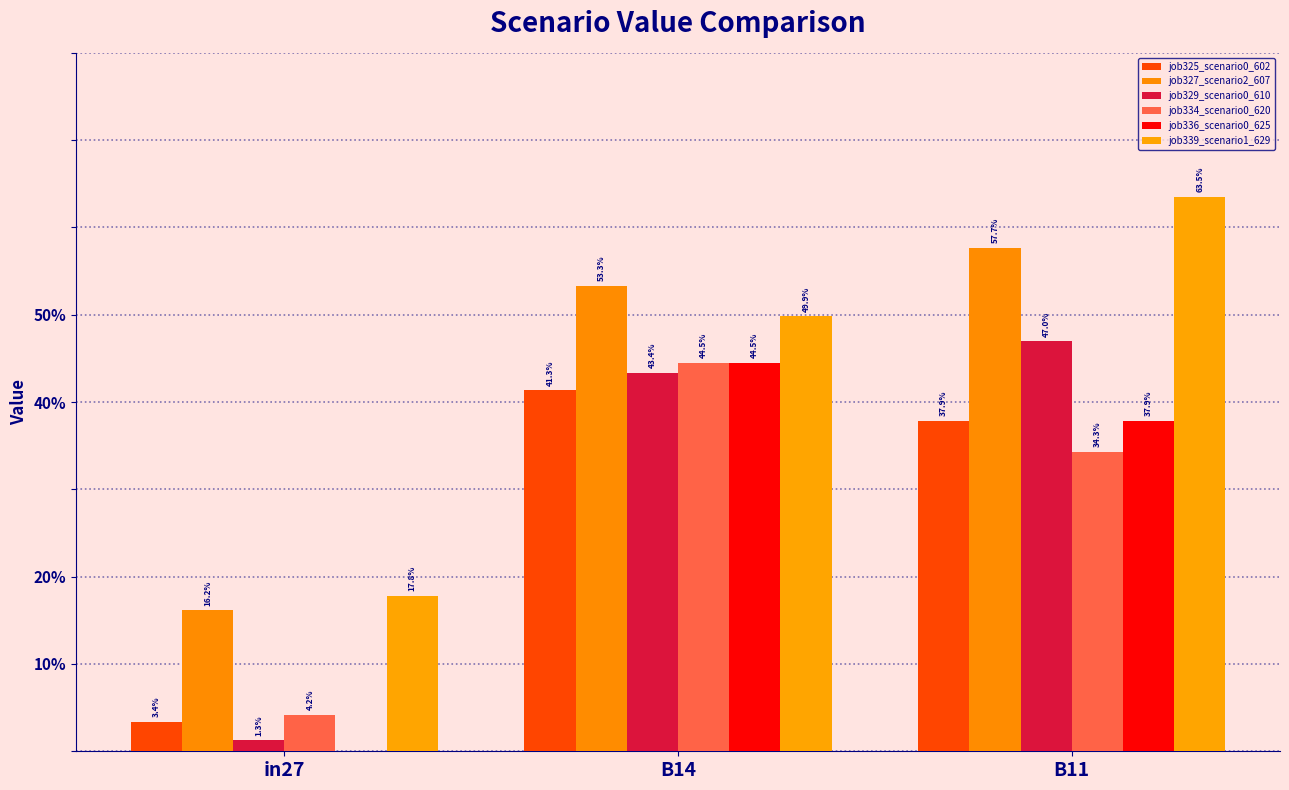

Which series has the largest total across all categories?

job339_scenario1_629